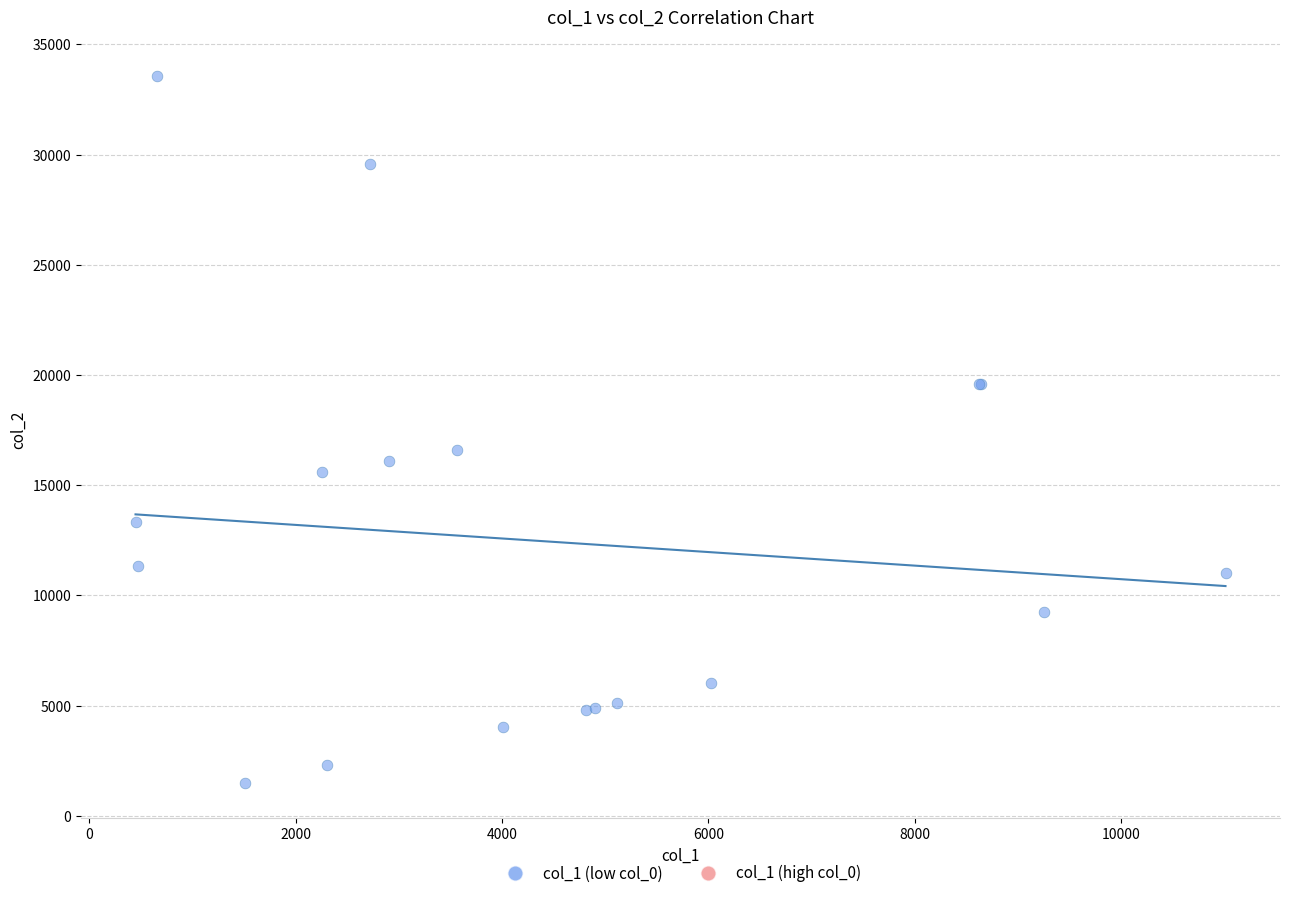

What Y value in the scatter plot is closest to 17548?

16586